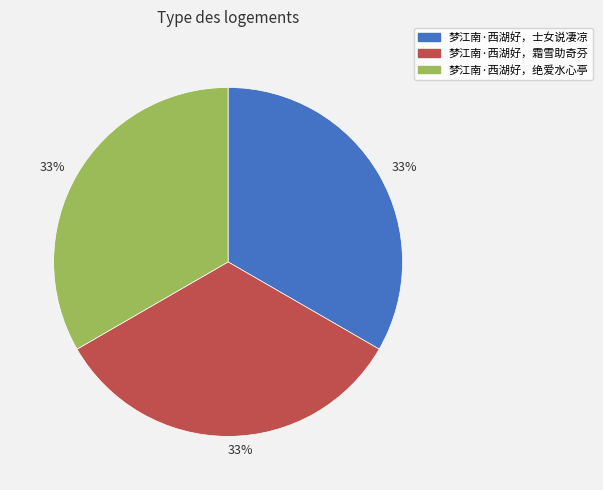

To the nearest percent, what is the average slice percentage?

33%